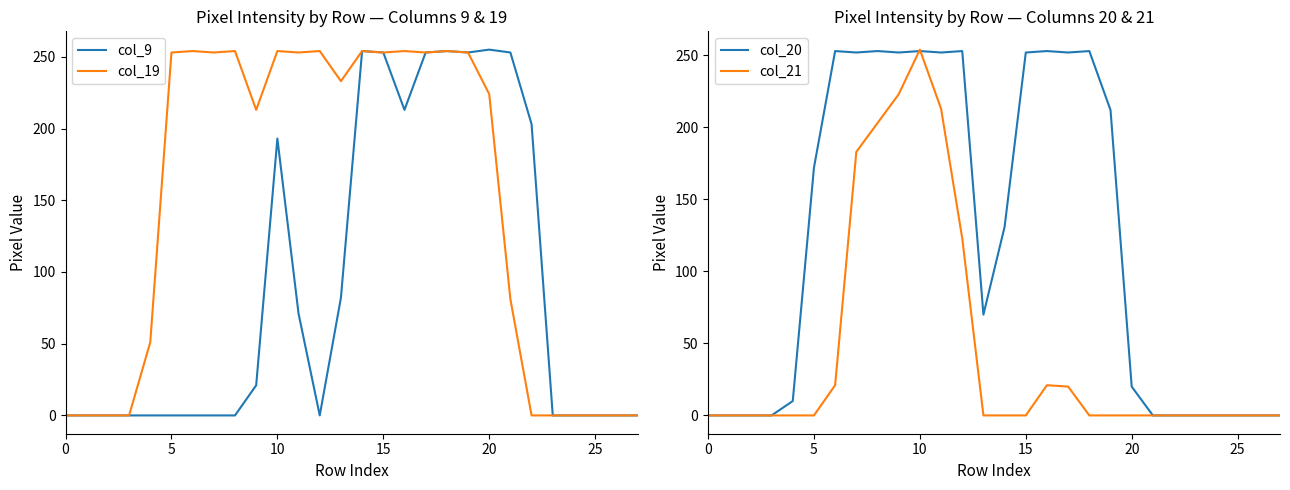

What is the difference between the maximum and second lowest values in the col_20 series?

253